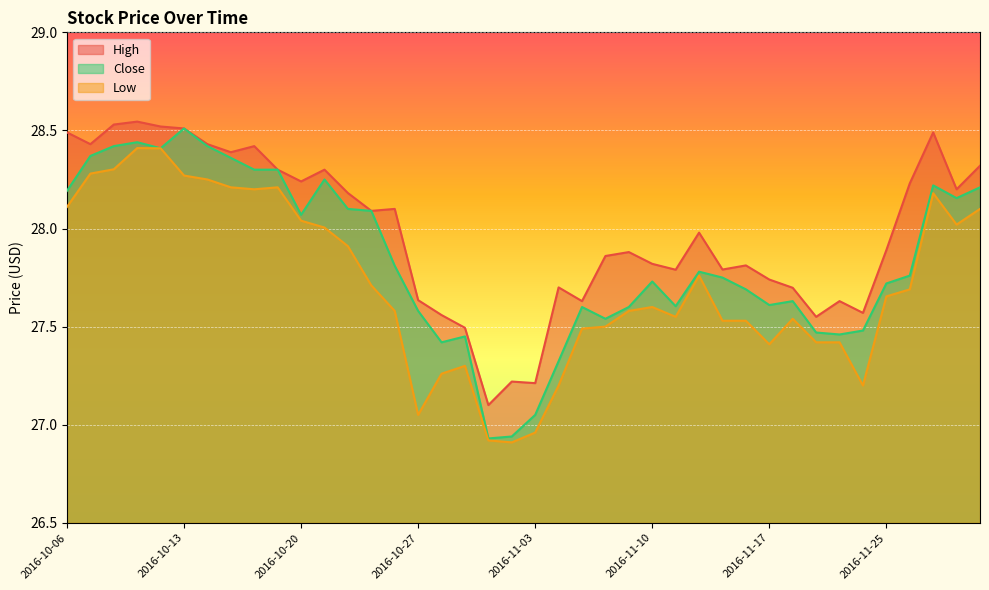

At which label does Low first exceed 27?

2016-10-06